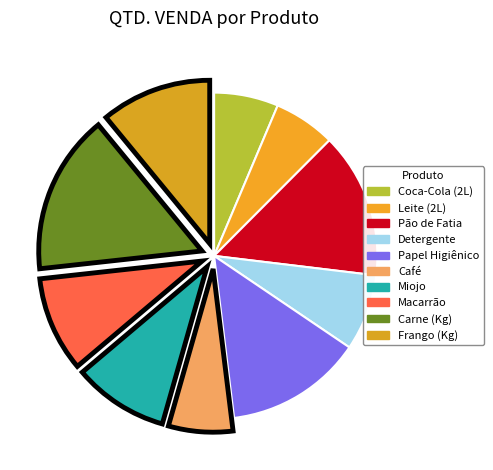

Between Macarrão and Coca-Cola (2L), which is larger?

Macarrão